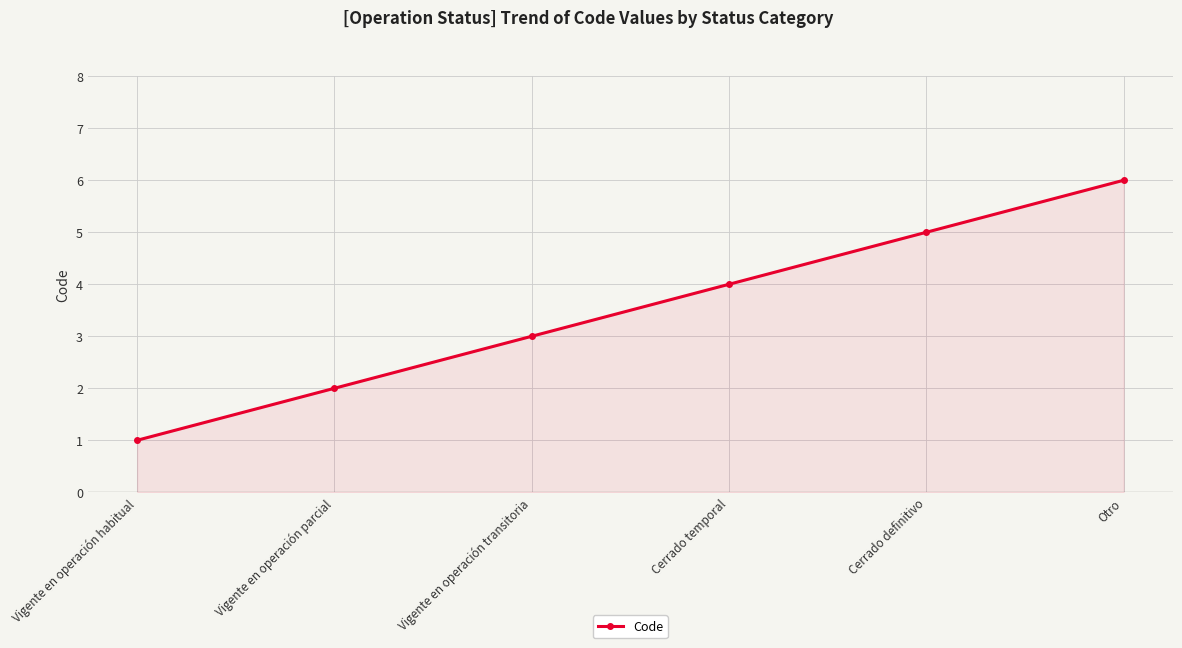

Reading left to right, extract all data points from this chart.

Vigente en operación habitual=1	Vigente en operación parcial=2	Vigente en operación transitoria=3	Cerrado temporal=4	Cerrado definitivo=5	Otro=6